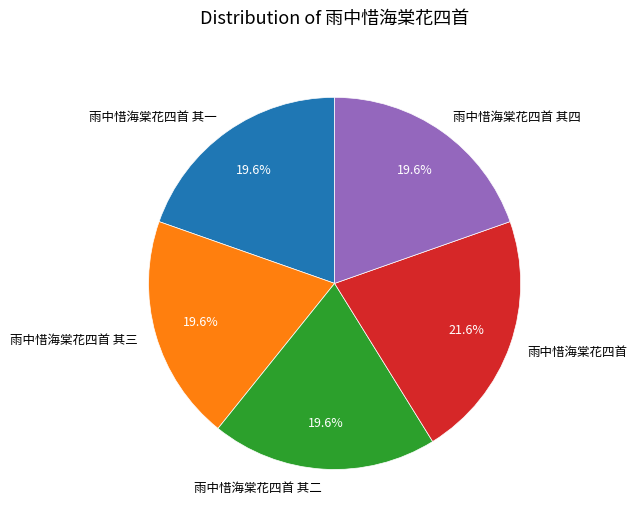

Is there a majority slice in this chart?

No